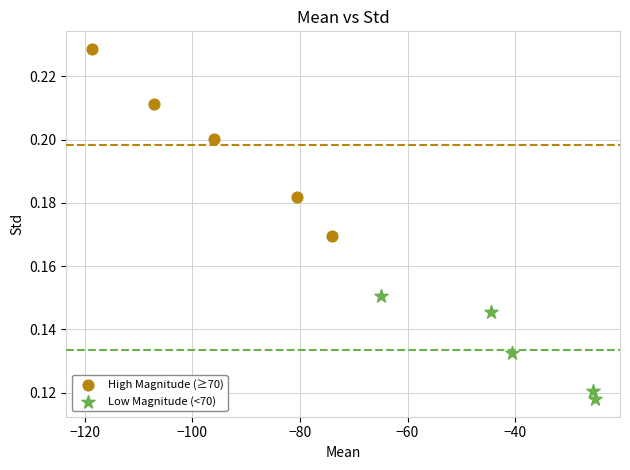

Which series contains the highest Y value?

High Magnitude (≥70)